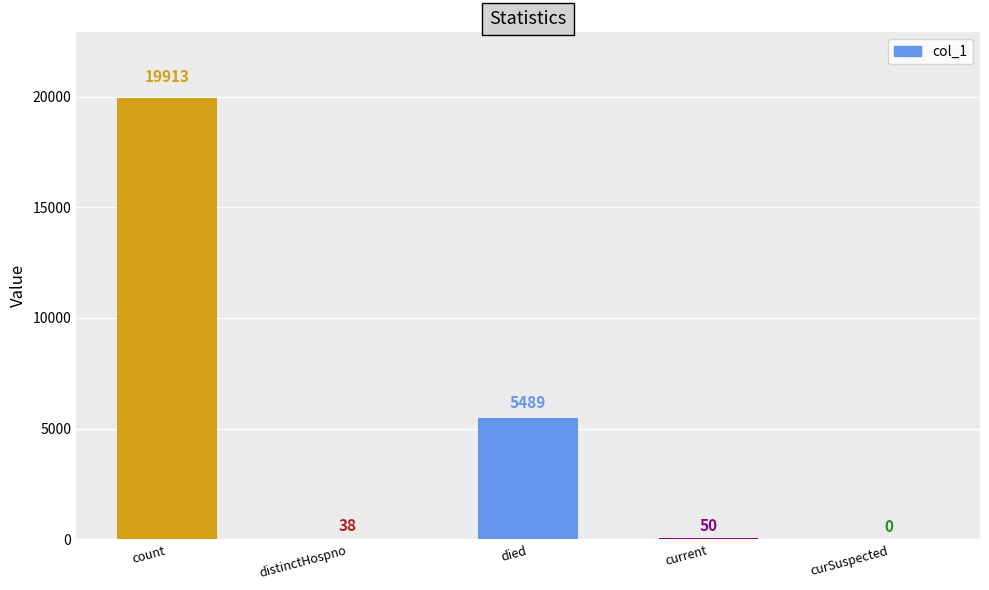

Where is the data nearest to the value 9956?

died